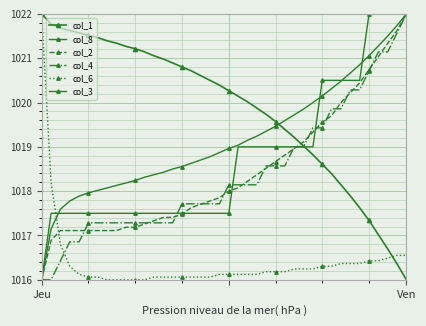

True or false: col_2 has more than 1 points higher than both neighbors.

False